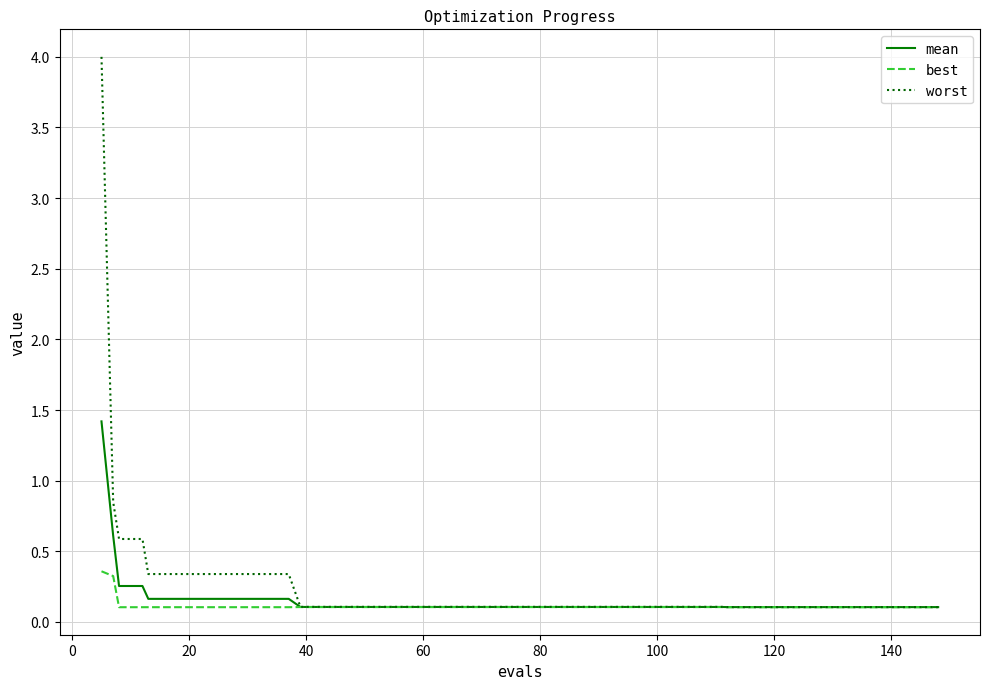

What is the maximum value shown in the chart?

4.0